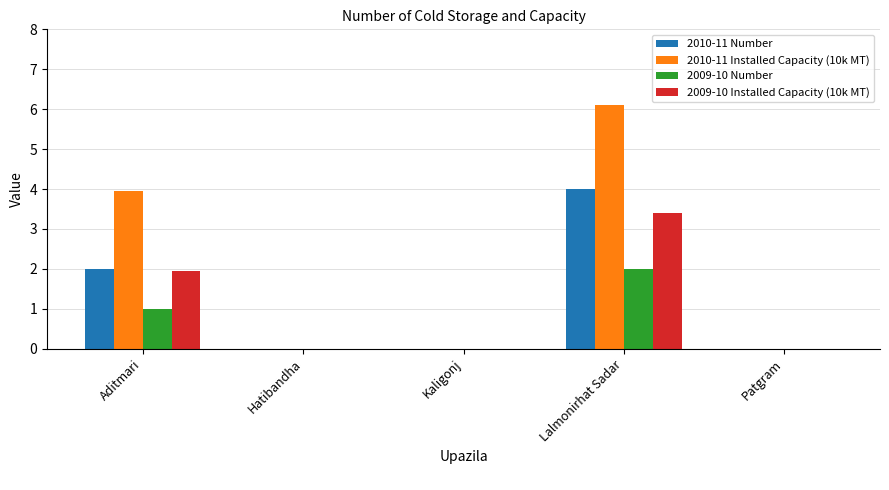

Which category has the highest value in the 2009-10 Installed Capacity (10k MT) series?

Lalmonirhat Sadar